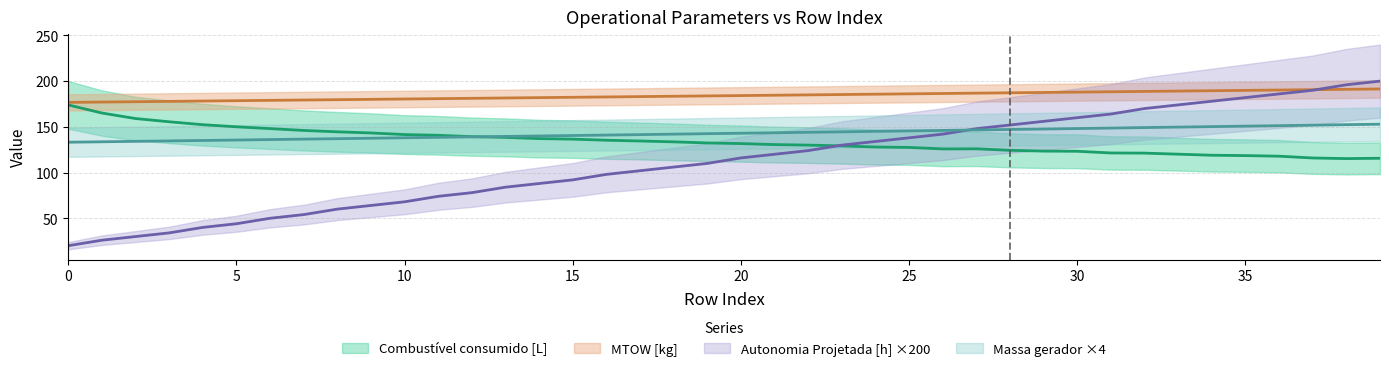

At which category does the chart reach its peak across all series?

39